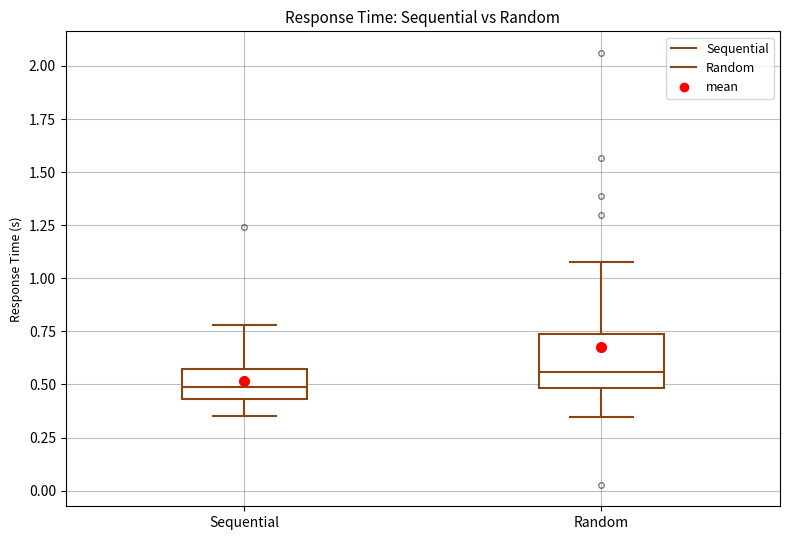

Which box has the lowest median line?

Sequential